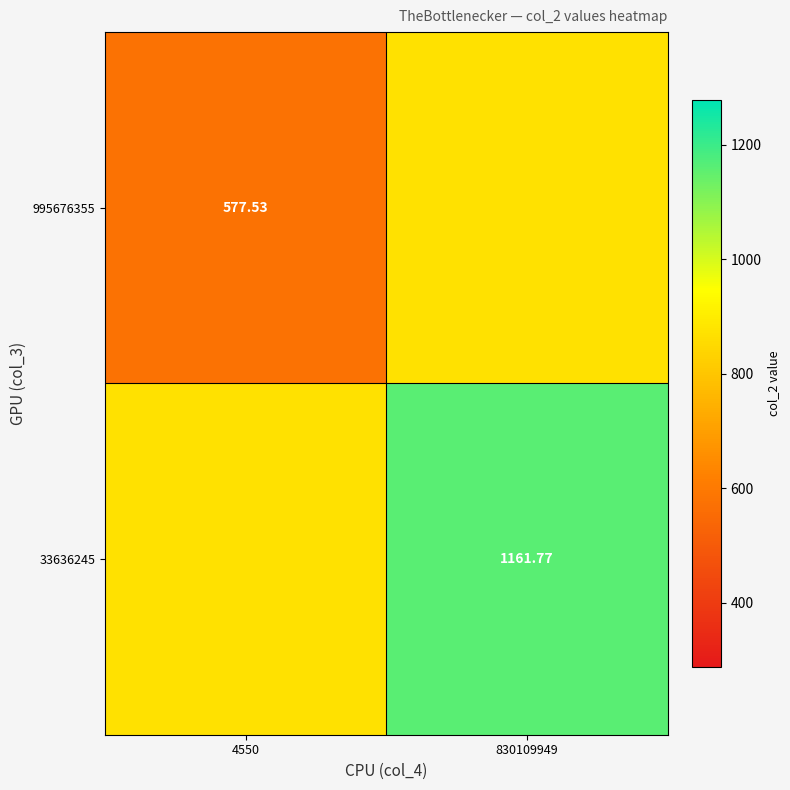

What value does the 995676355 series have at 4550?

577.5